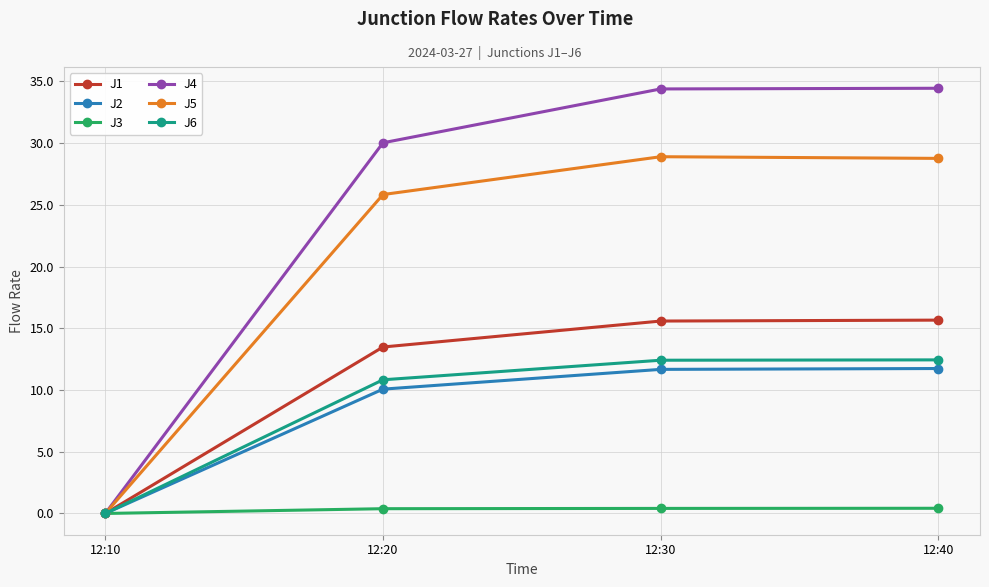

Is it true that J6 equals 0.0 at 12:10?

True